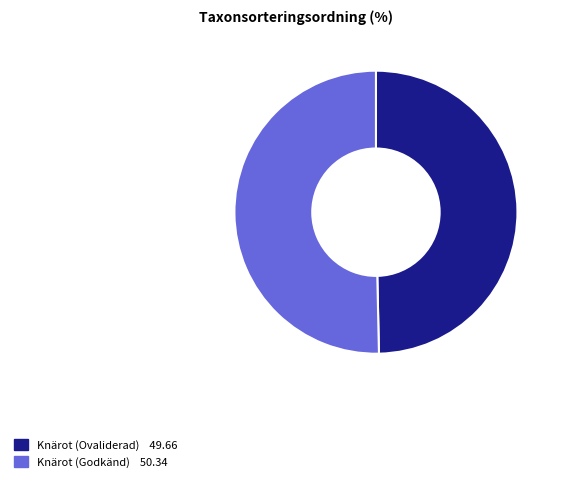

Is there a majority slice in this chart?

Yes